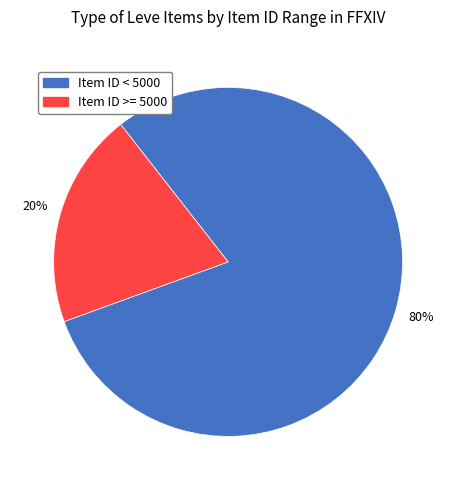

Count the number of slices in the pie.

2